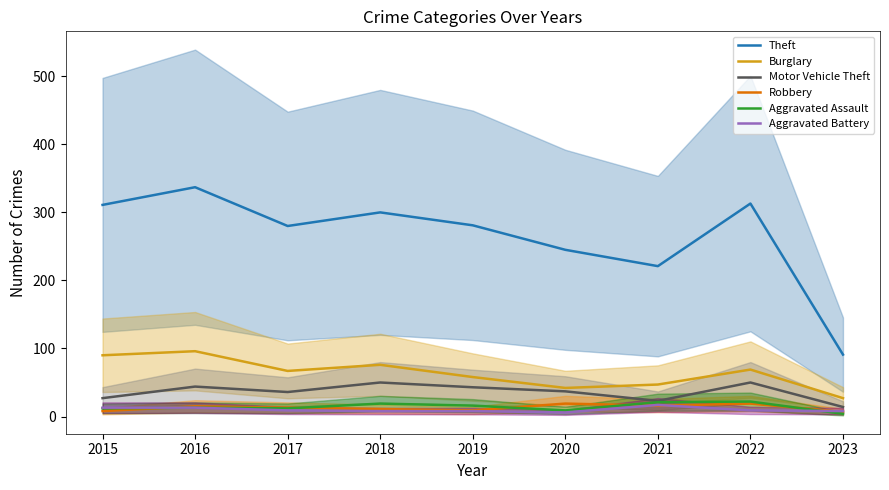

True or false: Burglary has more than 2 points higher than both neighbors.

True